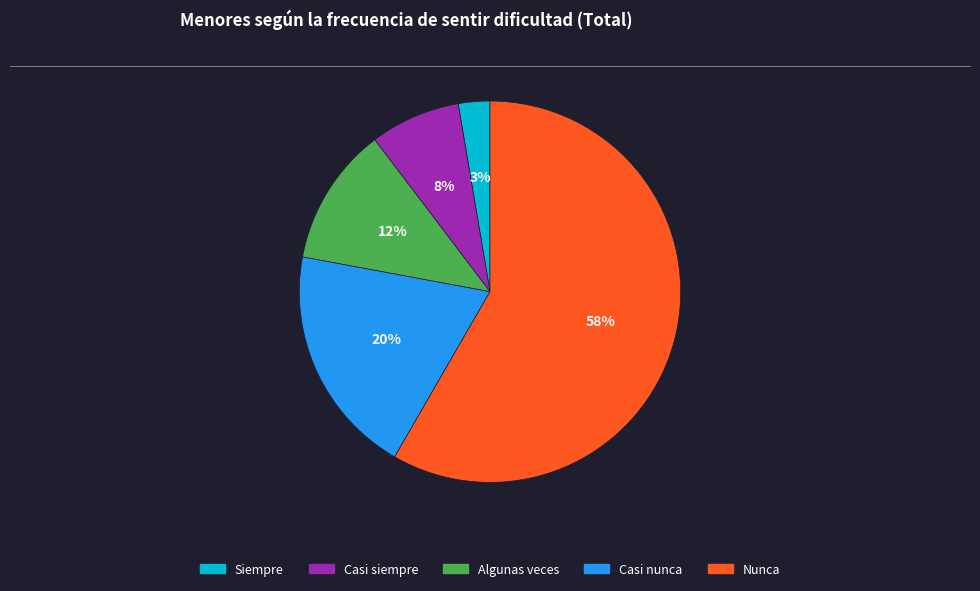

Between Casi siempre and Nunca, which is larger?

Nunca